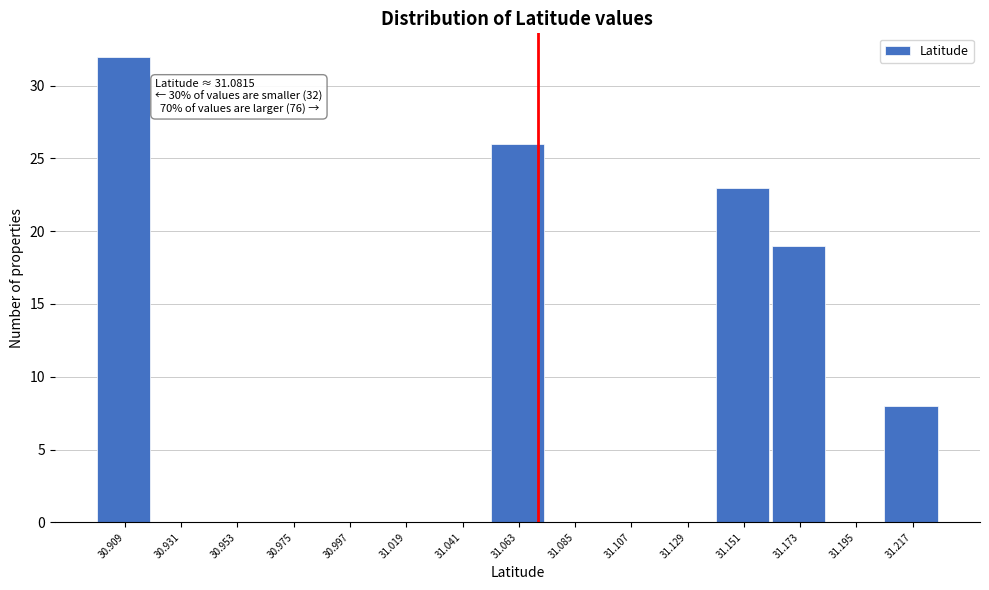

Reading left to right, extract all data points from this chart.

30.909=32	30.931=0	30.953=0	30.975=0	30.997=0	31.019=0	31.041=0	31.063=26	31.085=0	31.107=0	31.129=0	31.151=23	31.173=19	31.195=0	31.217=8